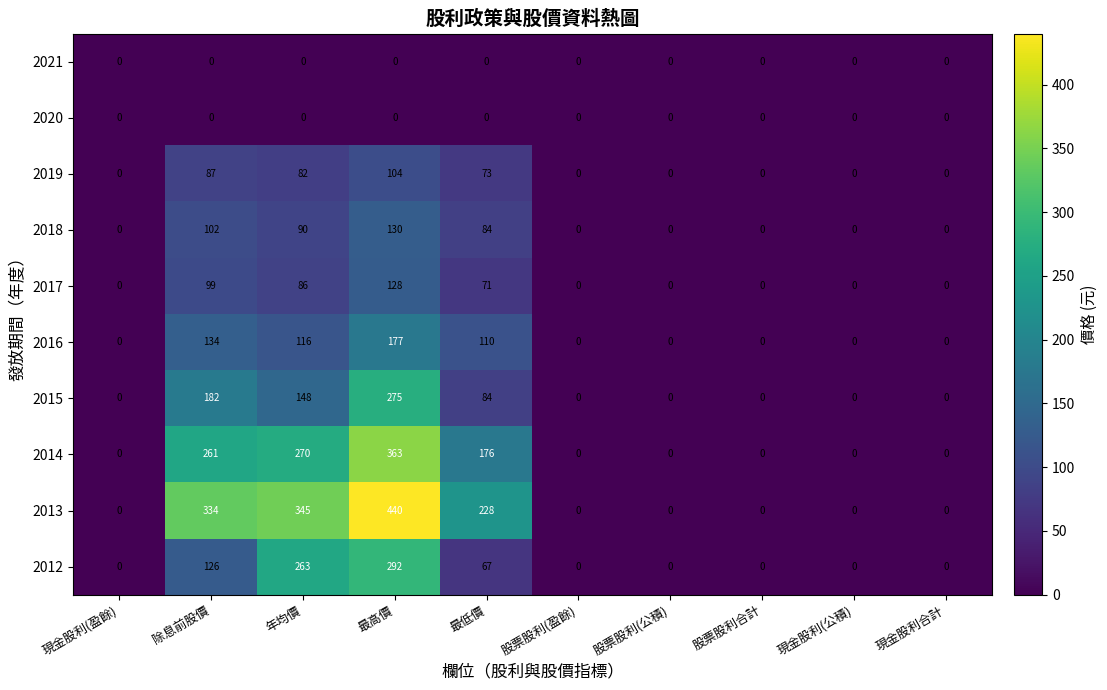

What is the difference between the maximum and second lowest values in the 2013 series?

440